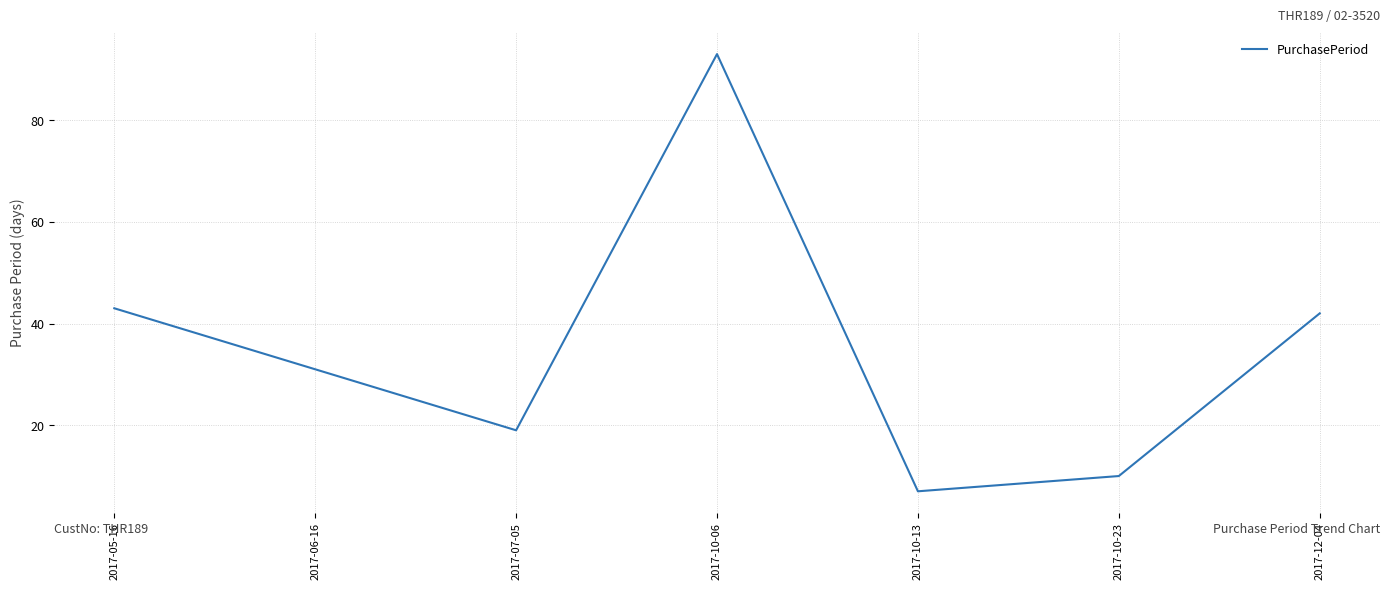

List the labels in order of value, smallest first.

2017-10-13, 2017-10-23, 2017-07-05, 2017-06-16, 2017-12-04, 2017-05-16, 2017-10-06